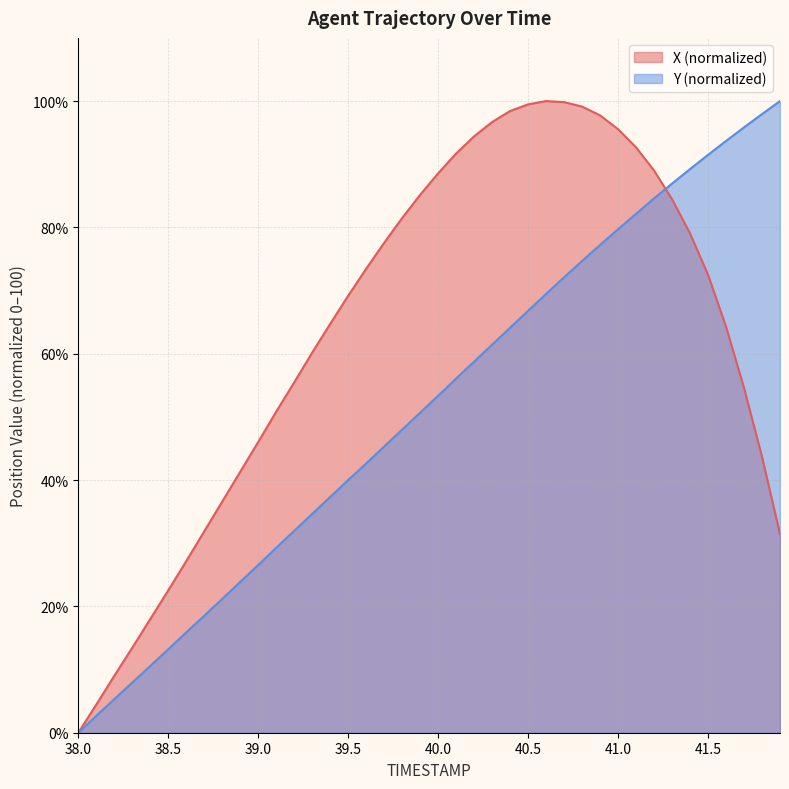

Which series has the largest total across all categories?

X (normalized)